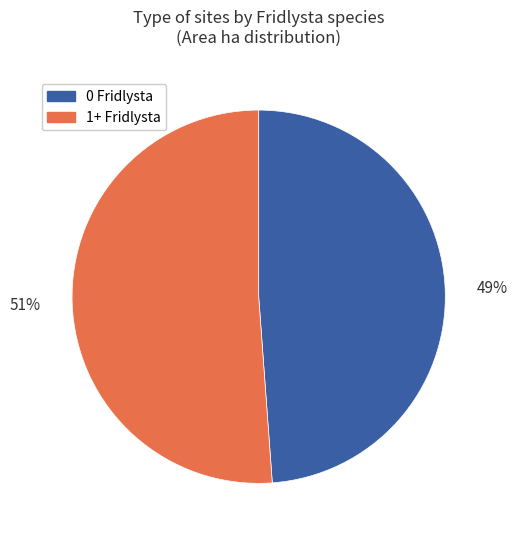

True or false: 0 Fridlysta accounts for 49% of the total.

True